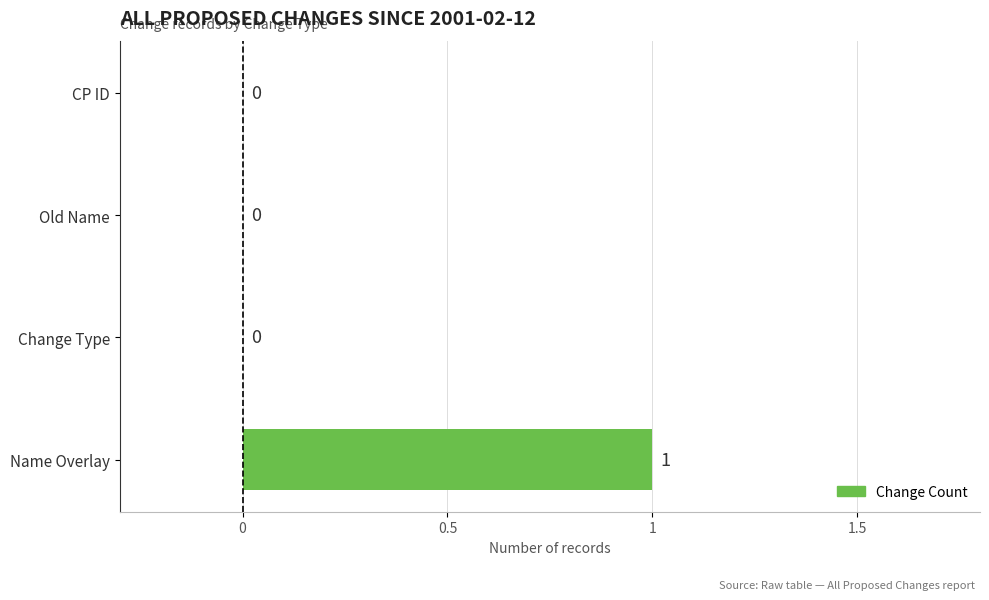

Which has a higher value, Change Type or Name Overlay?

Name Overlay